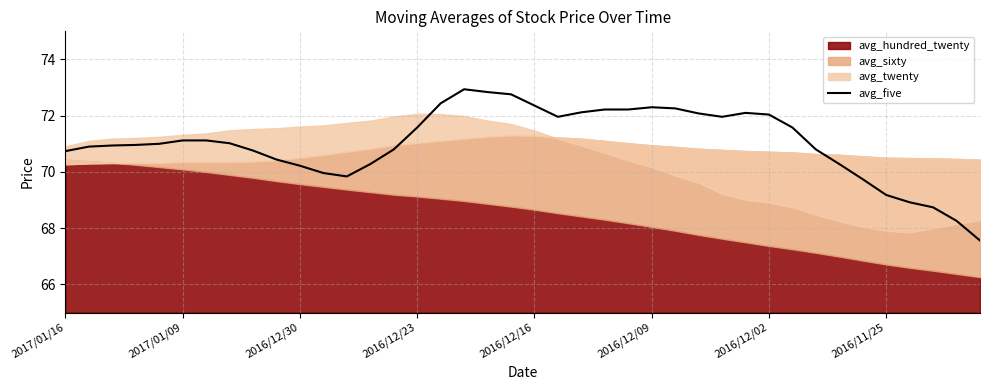

Reading right to left, list all the values displayed in this chart.

67.6	68.3	68.7	68.9	69.2	69.7	70.3	70.8	71.6	72.0	72.1	72.0	72.1	72.3	72.3	72.2	72.2	72.1	72.0	72.4	72.8	72.8	72.9	72.4	71.6	70.8	70.3	69.8	70.0	70.2	70.4	70.8	71.0	71.1	71.1	71.0	71.0	70.9	70.9	70.7